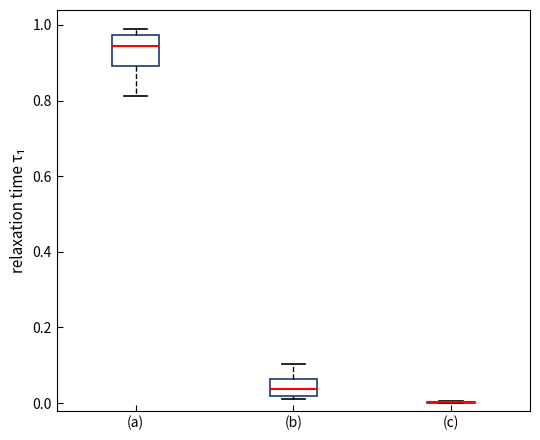

Where is the upper edge of the box for (b) on the y-axis? The values are not printed on the chart, so give them approximately, as read against the axis.

0.06